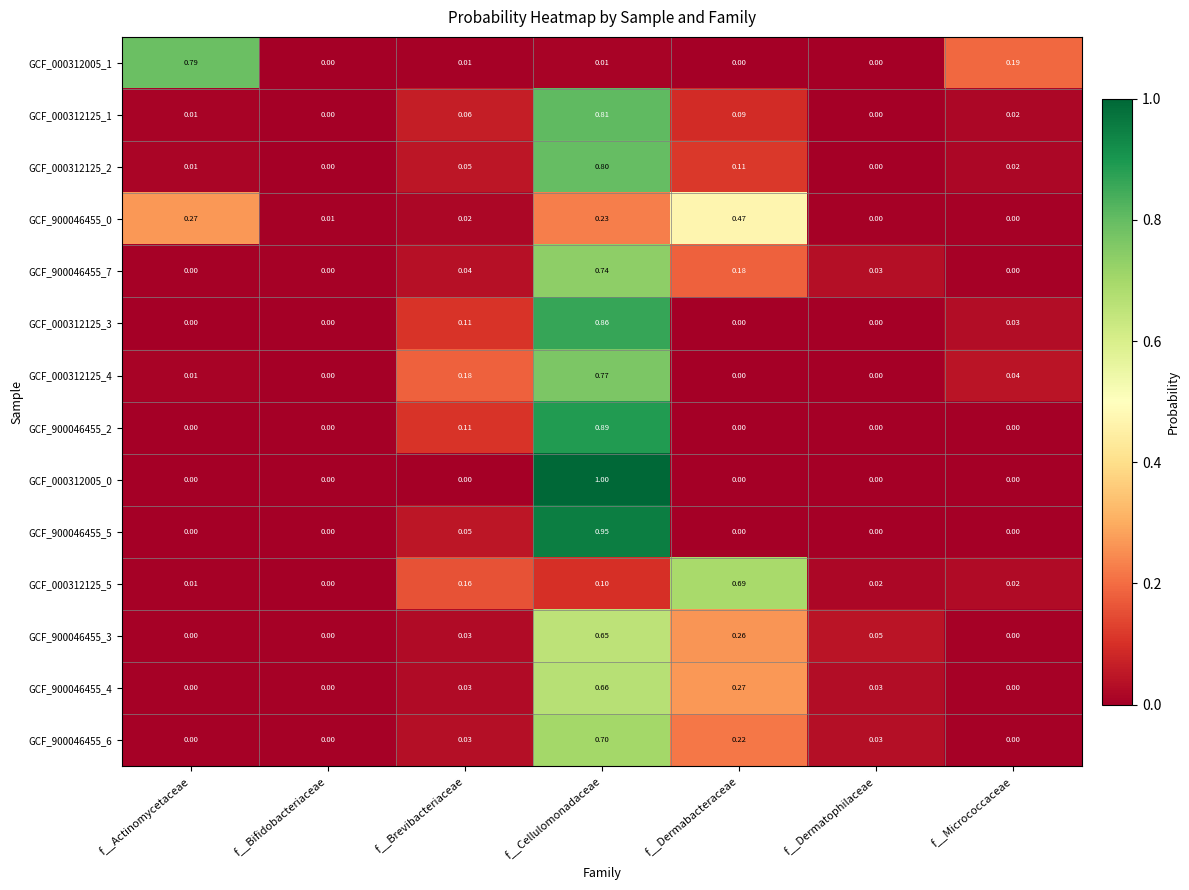

How many distinct data groups are displayed?

14